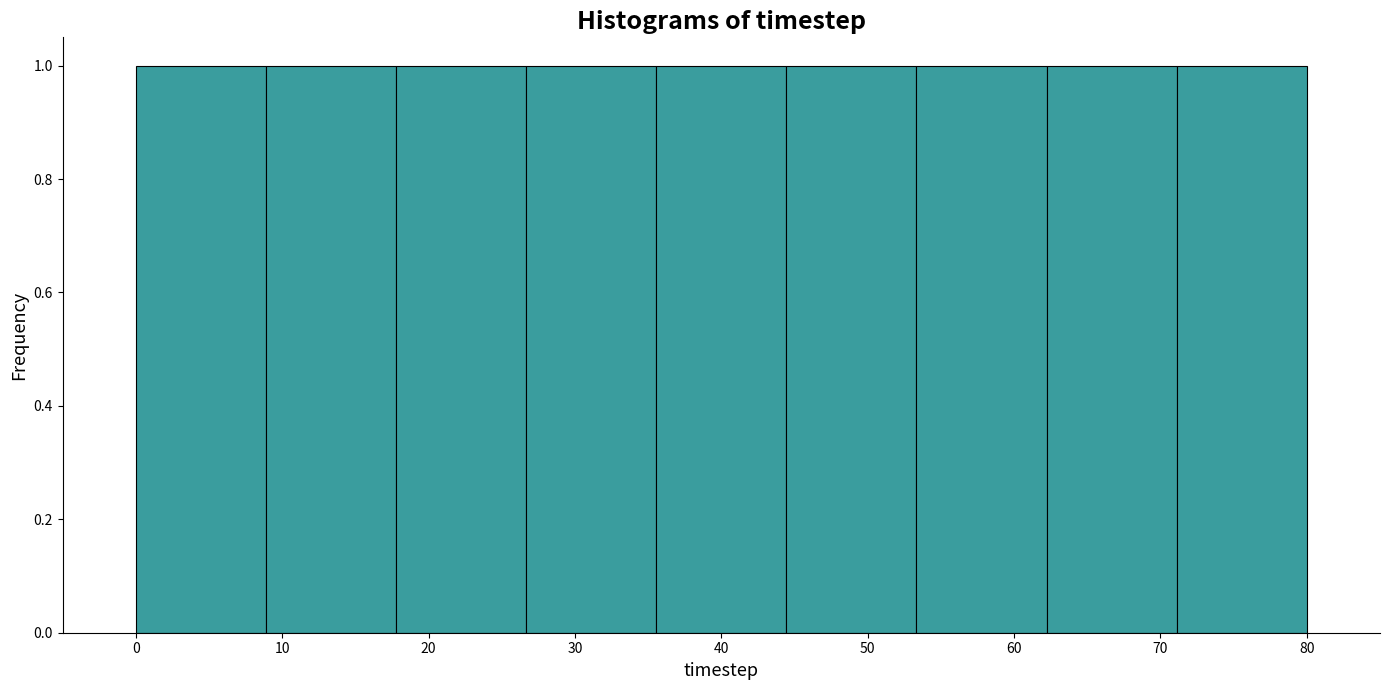

Reading left to right, transcribe this chart: for each bar, give the range it covers on the x-axis and its height. Neither the bar edges nor the heights are printed on the chart, so give them approximately, as read against the axes.

0 to 9: 1
9 to 18: 1
18 to 27: 1
27 to 36: 1
36 to 44: 1
44 to 53: 1
53 to 62: 1
62 to 71: 1
71 to 80: 1